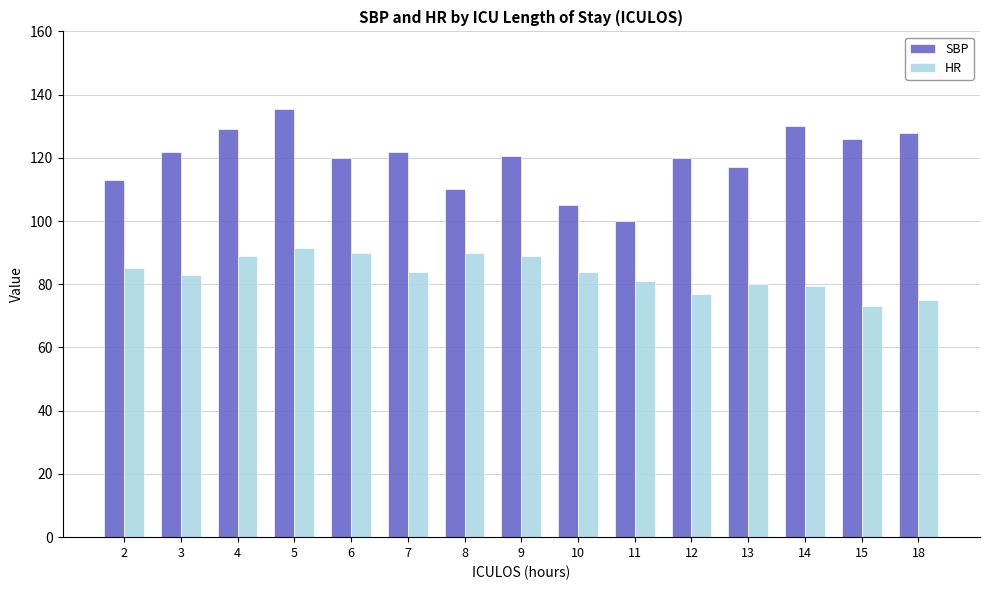

Which series has the largest range (max minus min)?

SBP